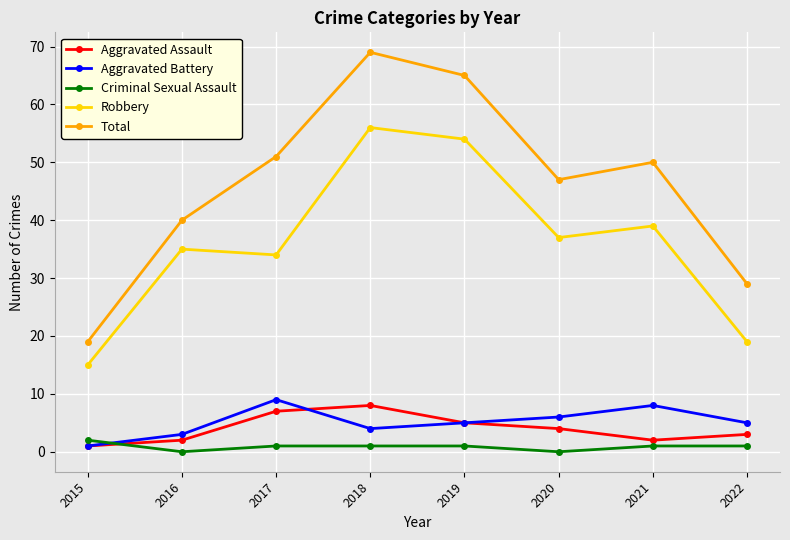

What is the maximum value shown in the chart?

69